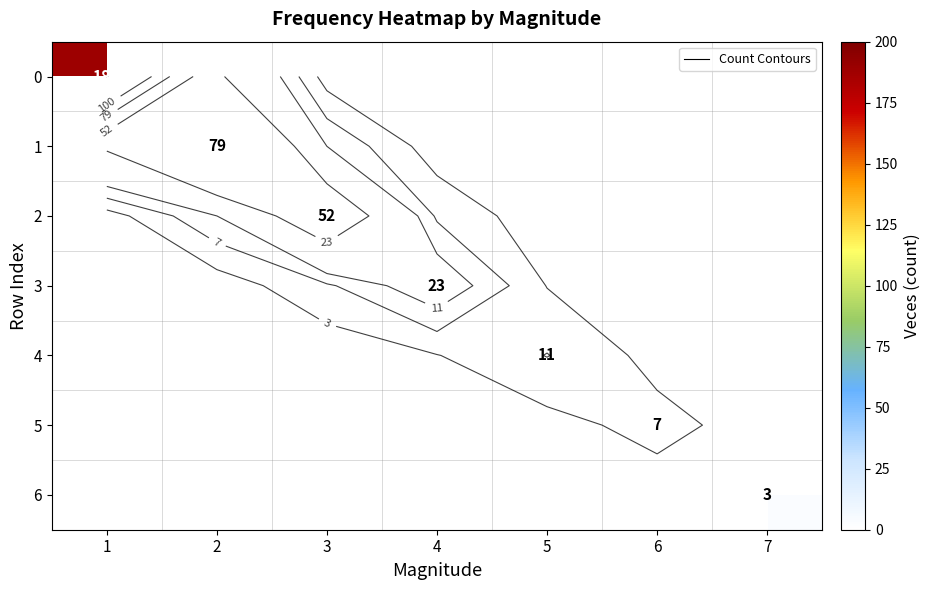

Read the 6 value at 7.

3.0